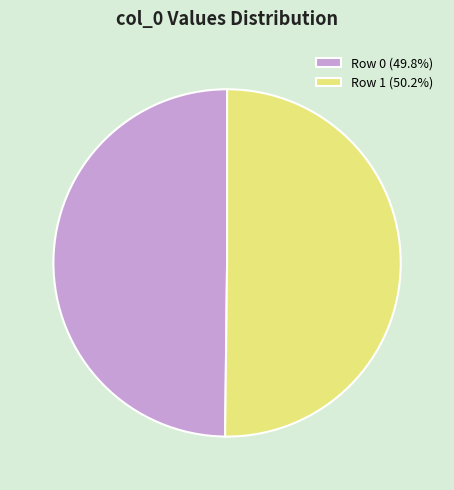

What is the ratio of the value at Row 0 (49.8%) to the value at Row 1 (50.2%)?

1.0